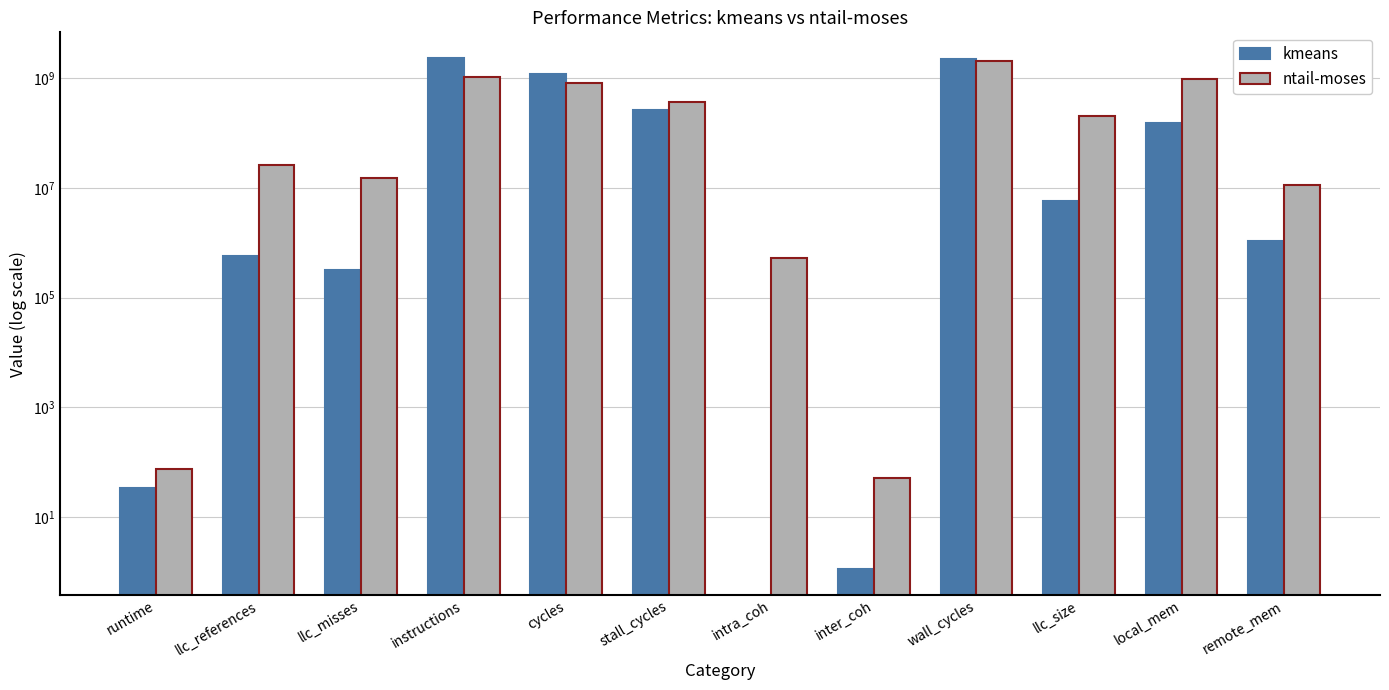

What is the average value of the kmeans series?

522555971.5